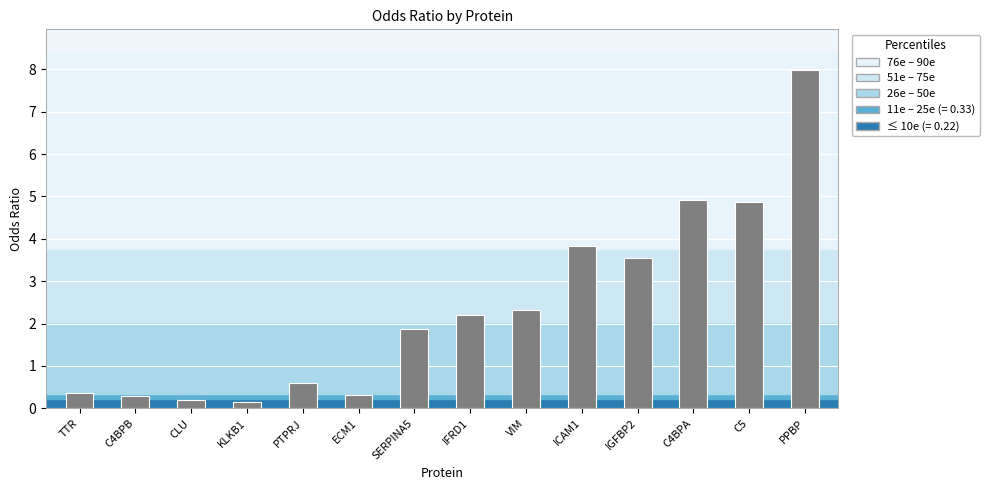

Reading left to right, extract all data points from this chart.

TTR=0.4	C4BPB=0.3	CLU=0.2	KLKB1=0.1	PTPRJ=0.6	ECM1=0.3	SERPINA5=1.9	IFRD1=2.2	VIM=2.3	ICAM1=3.8	IGFBP2=3.5	C4BPA=4.9	C5=4.9	PPBP=8.0